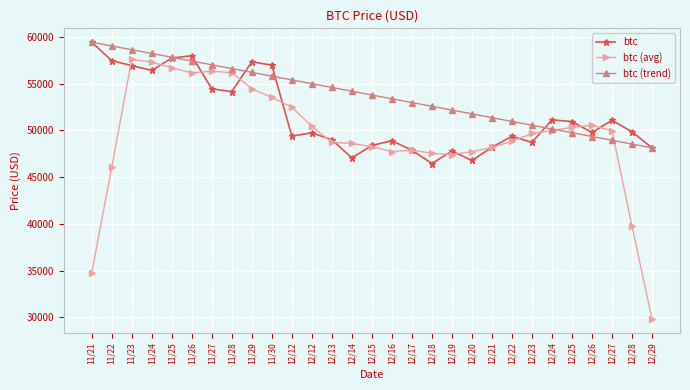

Reading left to right, what are all the values shown in this chart?

btc: 11/21=59441.0	11/22=57464.0	11/23=56930.0	11/24=56420.0	11/25=57739.0	11/26=57990.0	11/27=54445.0	11/28=54151.0	11/29=57340.0	11/30=56982.0	12/12=49393.0	12/12=49735.0	12/13=48999.0	12/14=47061.0	12/15=48384.0	12/16=48895.0	12/17=47881.0	12/18=46452.0	12/19=47795.0	12/20=46779.0	12/21=48192.0	12/22=49373.0	12/23=48721.0	12/24=51123.0	12/25=50946.0	12/26=49776.0	12/27=51083.0	12/28=49855.0	12/29=48134.0
btc (avg): 11/21=34767.0	11/22=46051.0	11/23=57598.8	11/24=57308.6	11/25=56704.8	11/26=56149.0	11/27=56333.0	11/28=56181.6	11/29=54462.2	11/30=53520.2	12/12=52489.8	12/12=50434.0	12/13=48714.4	12/14=48614.8	12/15=48244.0	12/16=47734.6	12/17=47881.4	12/18=47560.4	12/19=47419.8	12/20=47718.2	12/21=48172.0	12/22=48837.6	12/23=49671.0	12/24=49987.8	12/25=50329.8	12/26=50556.6	12/27=49958.8	12/28=39769.6	12/29=29814.4
btc (trend): 11/21=59441.0	11/22=59037.2	11/23=58633.4	11/24=58229.5	11/25=57825.7	11/26=57421.9	11/27=57018.1	11/28=56614.2	11/29=56210.4	11/30=55806.6	12/12=55402.8	12/12=54999.0	12/13=54595.1	12/14=54191.3	12/15=53787.5	12/16=53383.7	12/17=52979.9	12/18=52576.0	12/19=52172.2	12/20=51768.4	12/21=51364.6	12/22=50960.8	12/23=50556.9	12/24=50153.1	12/25=49749.3	12/26=49345.5	12/27=48941.6	12/28=48537.8	12/29=48134.0